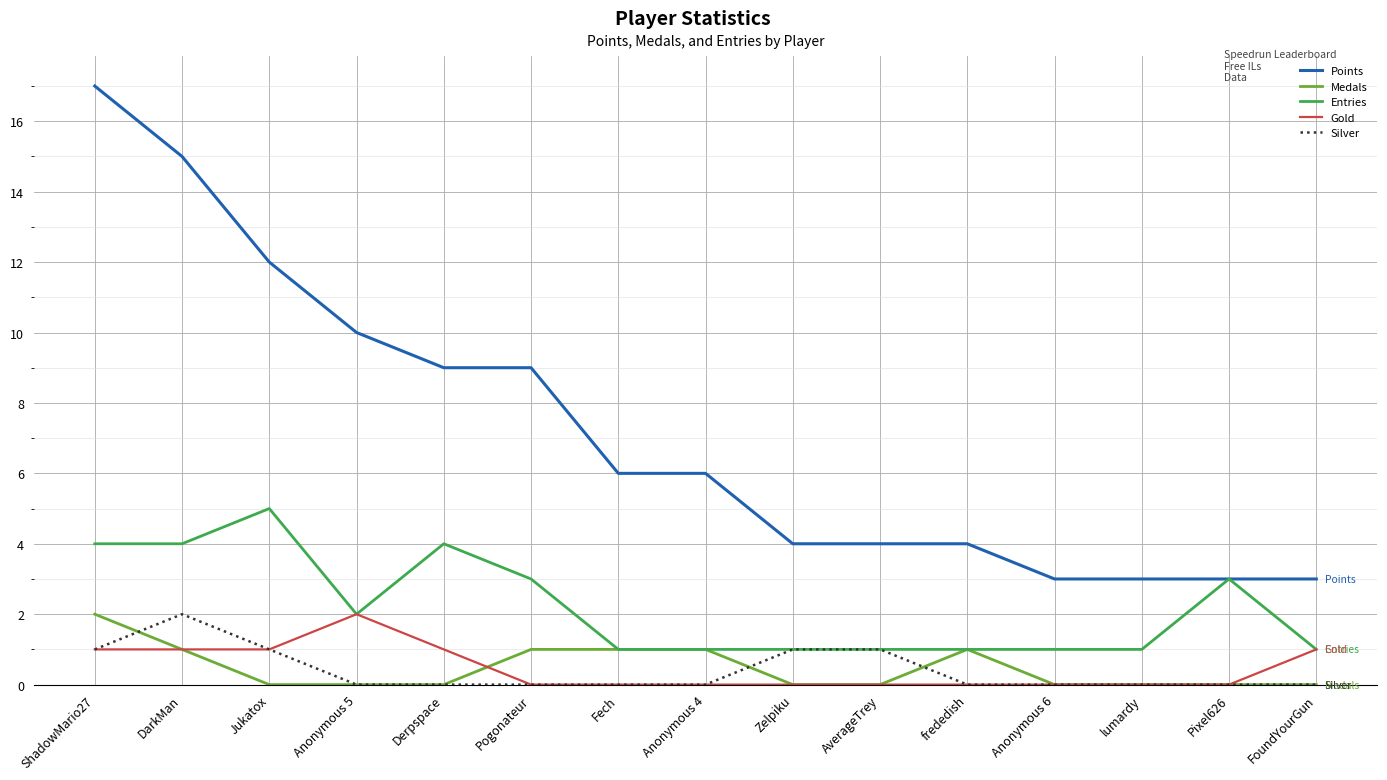

Which series changed the most between Pogonateur and Zelpiku?

Points